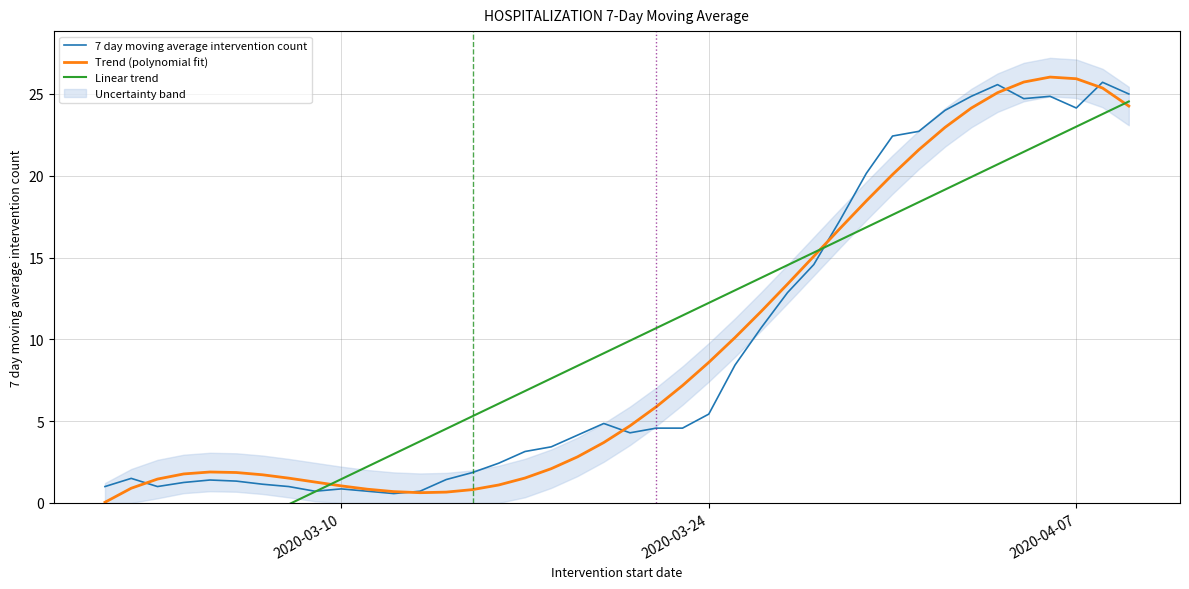

What is the value of the 7 day moving average intervention count point at the 17th from the left?

3.1